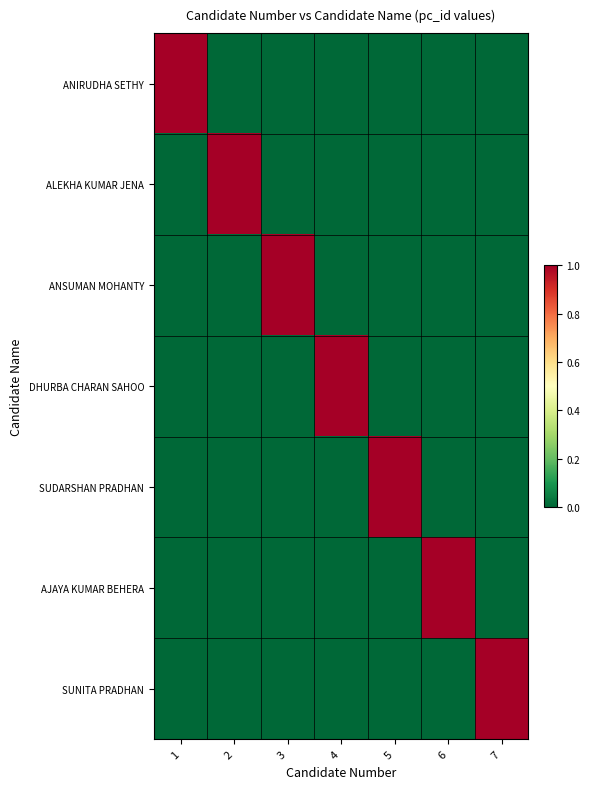

Reading right to left, transcribe all the data shown in this chart.

ANIRUDHA SETHY: 7=0	6=0	5=0	4=0	3=0	2=0	1=1
ALEKHA KUMAR JENA: 7=0	6=0	5=0	4=0	3=0	2=1	1=0
ANSUMAN MOHANTY: 7=0	6=0	5=0	4=0	3=1	2=0	1=0
DHURBA CHARAN SAHOO: 7=0	6=0	5=0	4=1	3=0	2=0	1=0
SUDARSHAN PRADHAN: 7=0	6=0	5=1	4=0	3=0	2=0	1=0
AJAYA KUMAR BEHERA: 7=0	6=1	5=0	4=0	3=0	2=0	1=0
SUNITA PRADHAN: 7=1	6=0	5=0	4=0	3=0	2=0	1=0